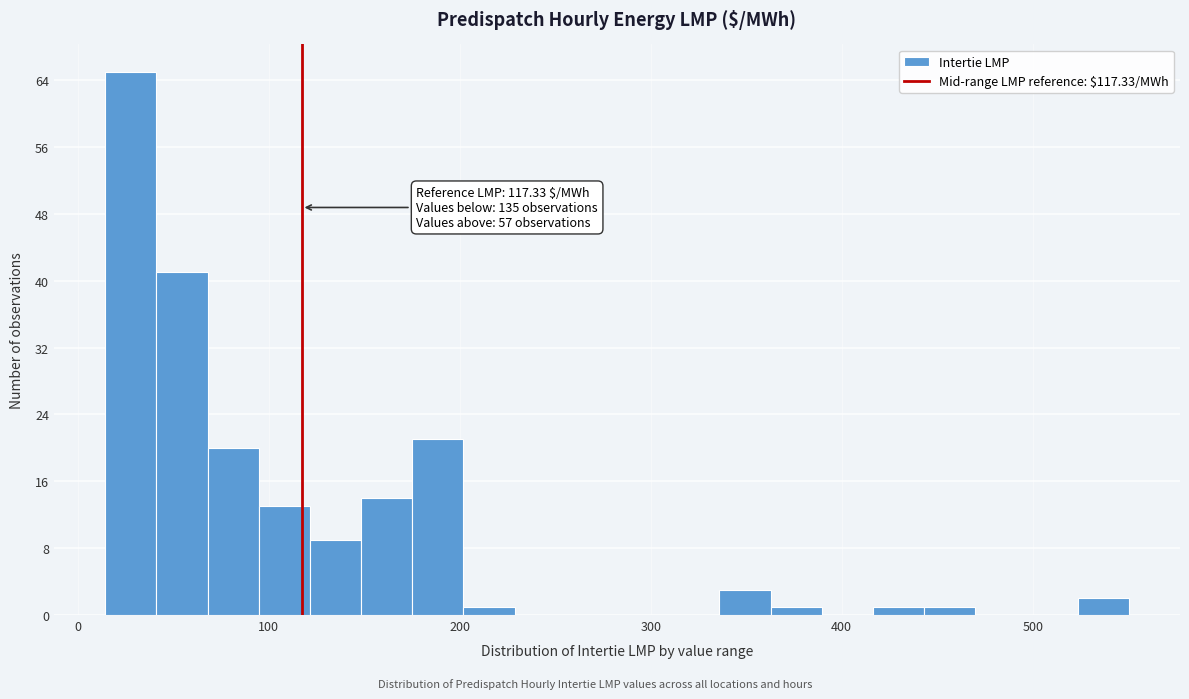

Read against the x-axis, roughly where is the centre of the tallest bar?

30